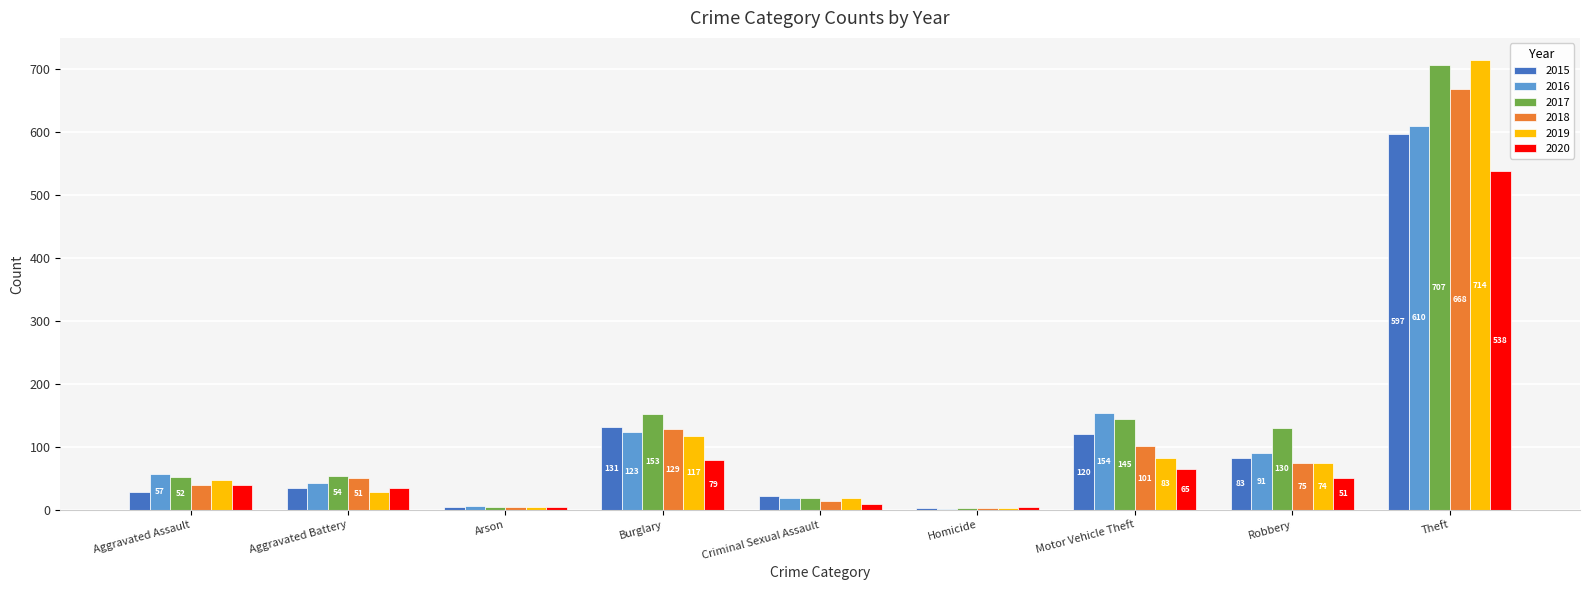

The 2019 series shows 324 at Theft. True or false?

False